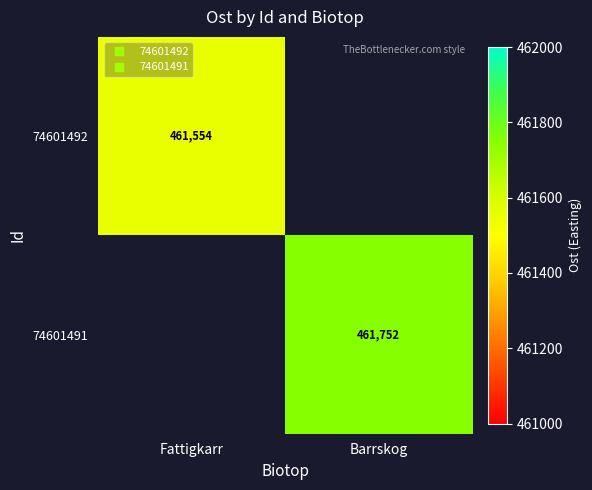

How many series are shown in this chart?

2